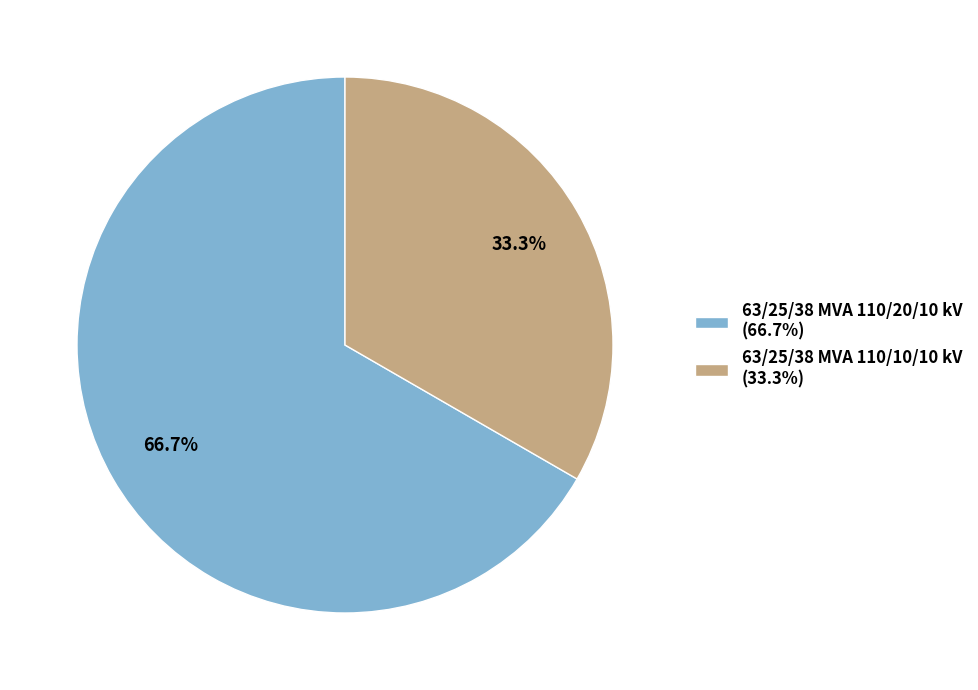

Does any single category account for the majority?

Yes